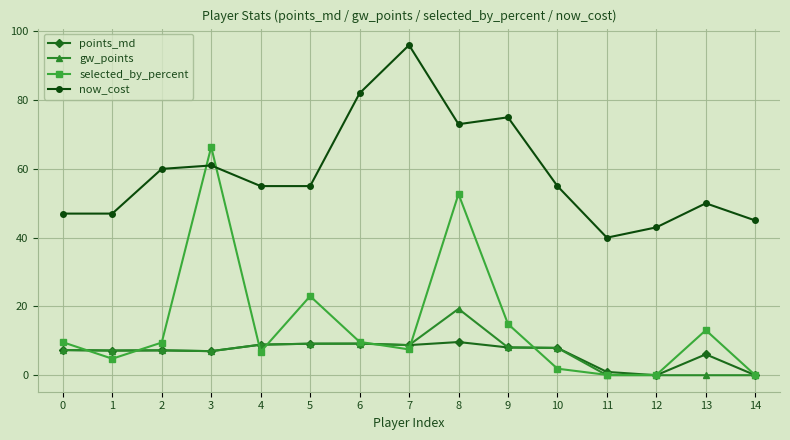

Which category has the highest value across all series?

7